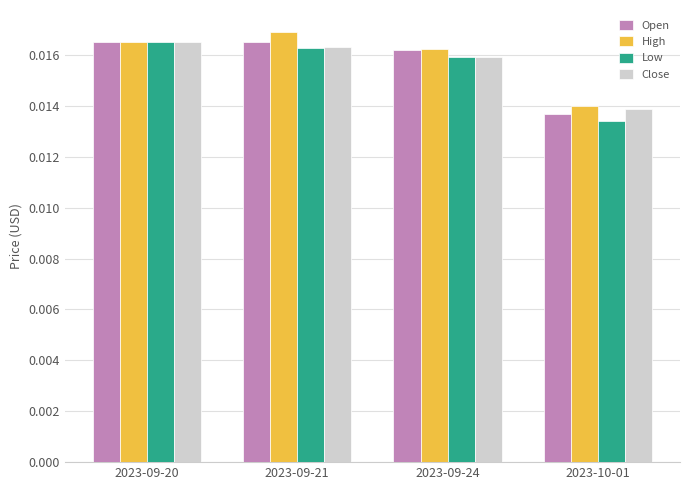

What is the label of the 1st bar from the left?

2023-09-20